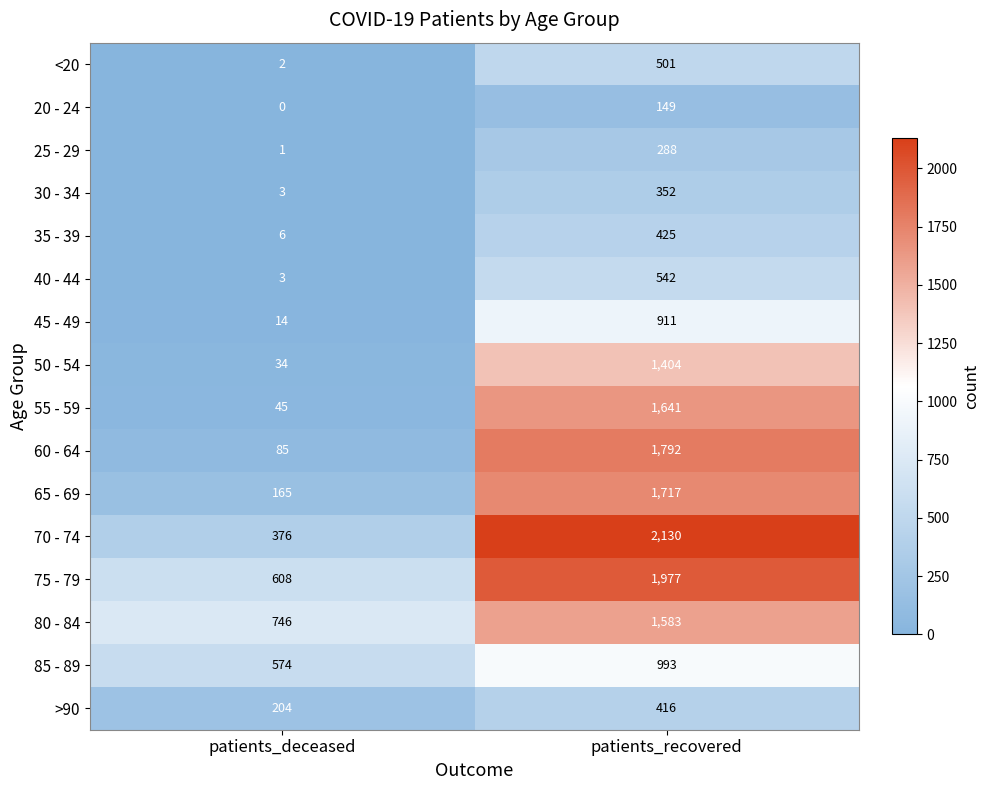

Which series changed the most between patients_deceased and patients_recovered?

70 - 74